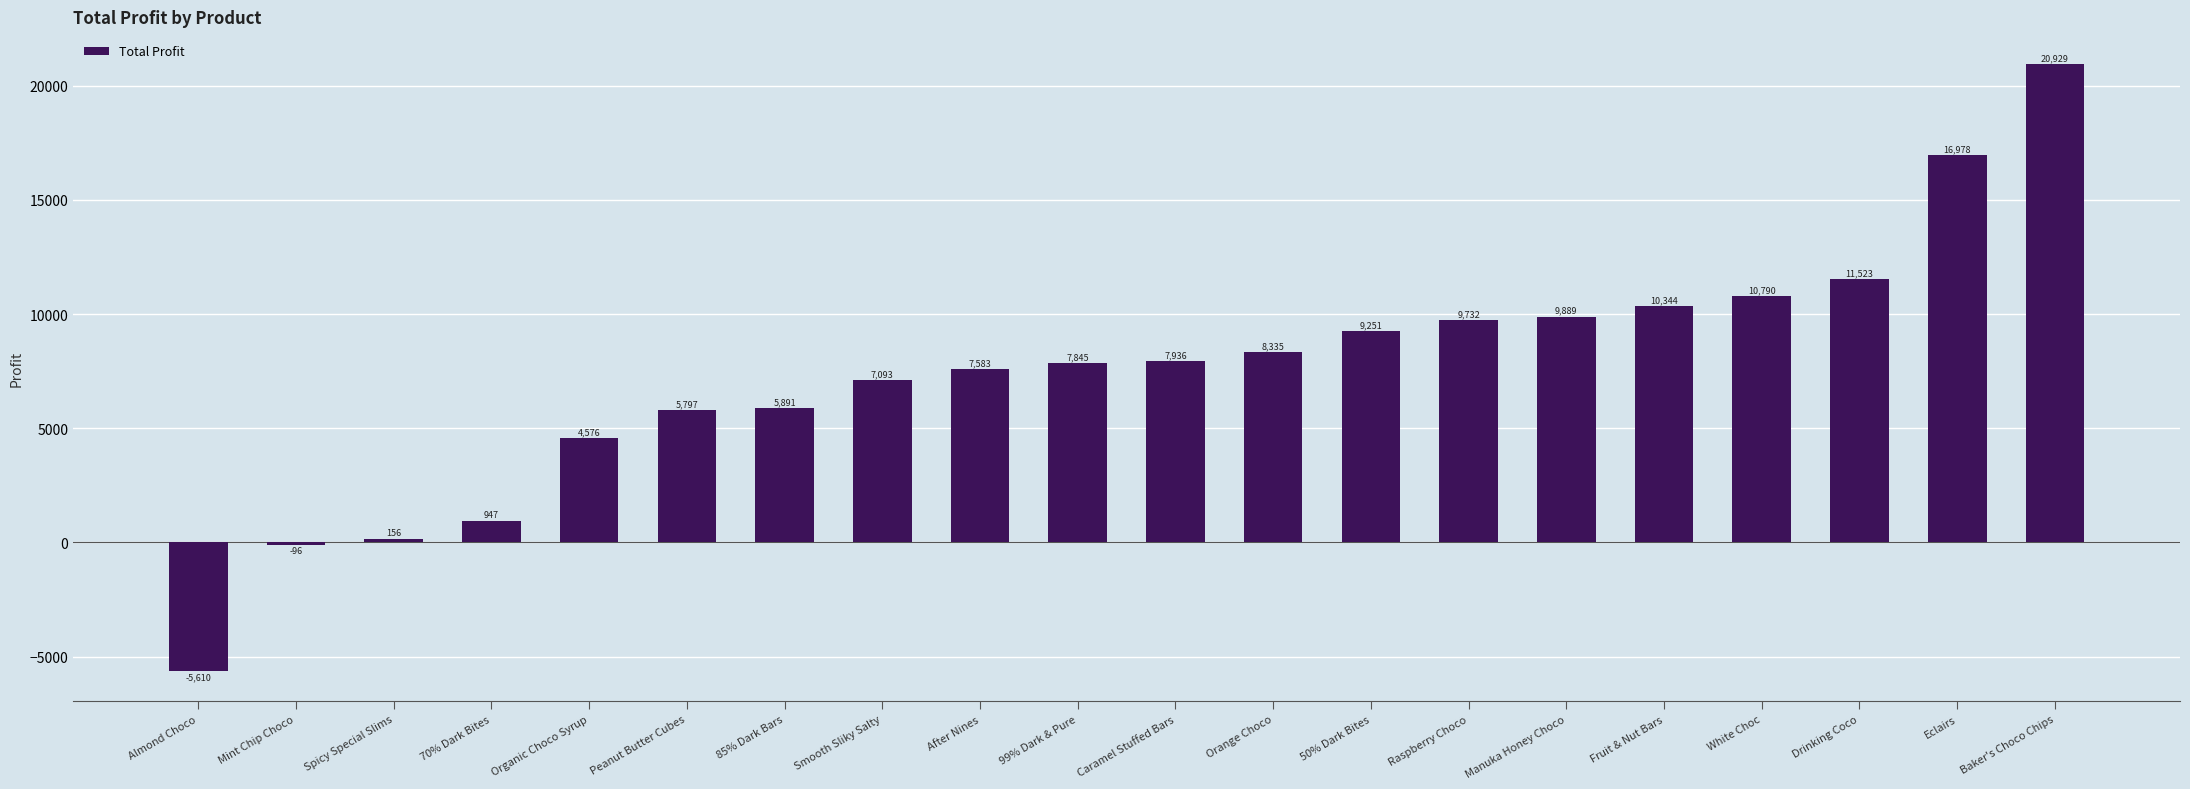

At which category does the chart reach its minimum across all series?

Almond Choco